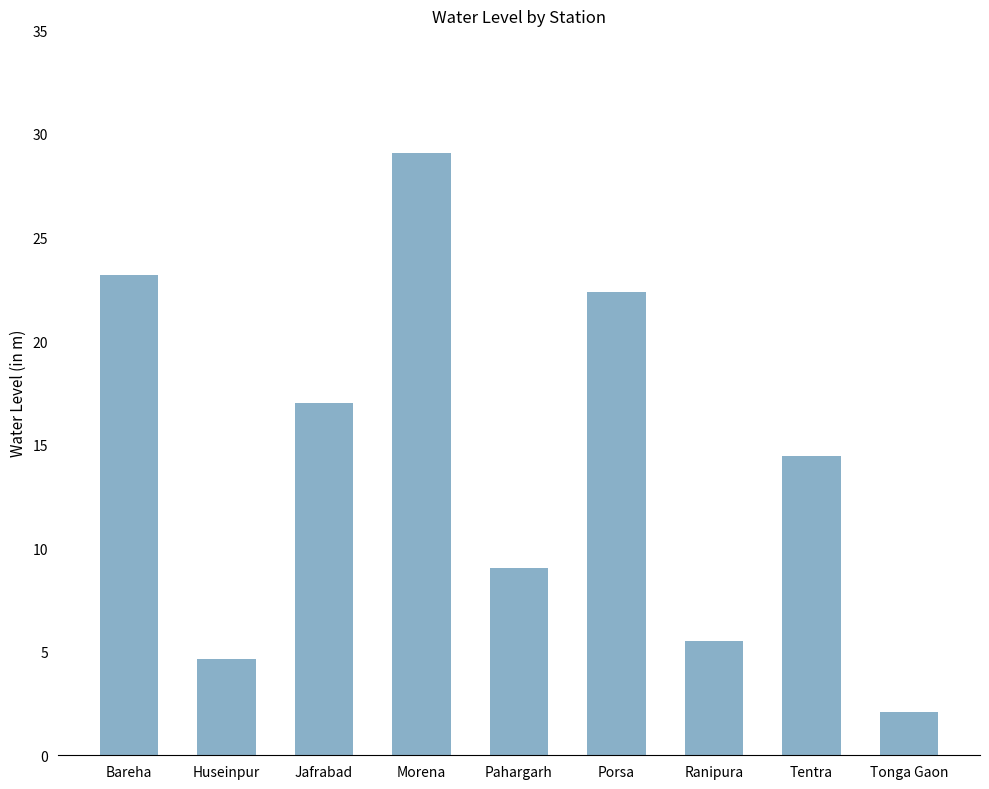

Which has a higher value, Pahargarh or Bareha?

Bareha